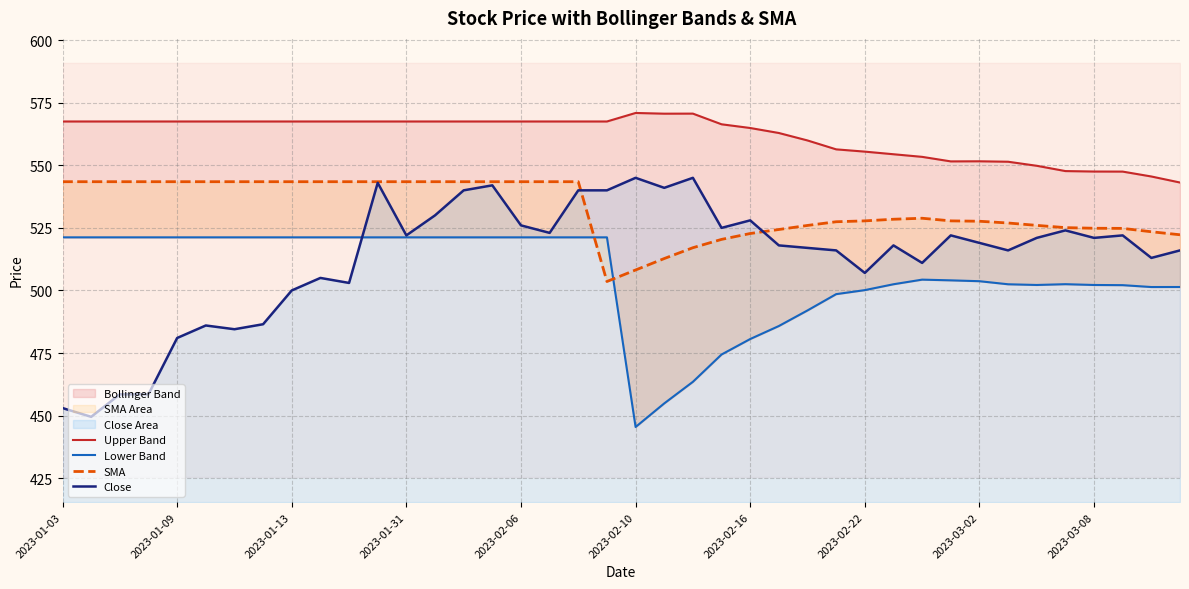

Reading right to left, extract all data points from this chart.

Upper Band: 543.1	545.5	547.5	547.5	547.7	549.8	551.4	551.6	551.6	553.4	554.4	555.5	556.4	559.9	562.9	564.9	566.4	570.7	570.6	570.9	567.5	567.5	567.5	567.5	567.5	567.5	567.5	567.5	567.5	567.5	567.5	567.5	567.5	567.5	567.5	567.5	567.5	567.5	567.5	567.5
Lower Band: 501.4	501.4	502.1	502.2	502.5	502.2	502.5	503.7	504.0	504.3	502.5	500.1	498.5	492.0	485.8	480.6	474.4	463.5	454.9	445.4	521.2	521.2	521.2	521.2	521.2	521.2	521.2	521.2	521.2	521.2	521.2	521.2	521.2	521.2	521.2	521.2	521.2	521.2	521.2	521.2
SMA: 522.2	523.5	524.8	524.9	525.1	526.0	527.0	527.6	527.8	528.9	528.5	527.8	527.5	526.0	524.4	522.8	520.4	517.1	512.8	508.2	503.6	543.5	543.5	543.5	543.5	543.5	543.5	543.5	543.5	543.5	543.5	543.5	543.5	543.5	543.5	543.5	543.5	543.5	543.5	543.5
Close: 516.0	513.0	522.0	521.0	524.0	521.0	516.0	519.0	522.0	511.0	518.0	507.0	516.0	517.0	518.0	528.0	525.0	545.0	541.0	545.0	540.0	540.0	523.0	526.0	542.0	540.0	530.0	522.0	543.0	503.0	505.0	500.0	486.5	484.5	486.0	481.0	458.5	458.5	449.5	453.0